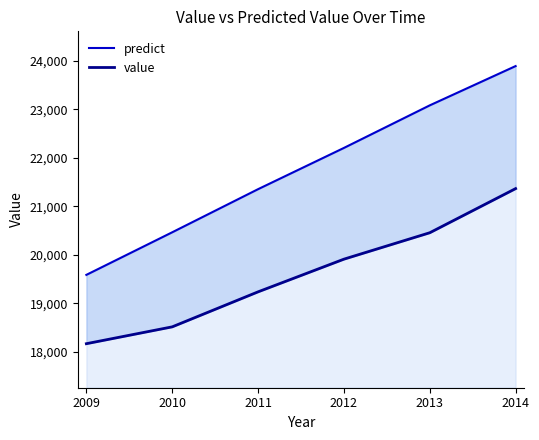

True or false: value has more than 1 interior local peaks.

False